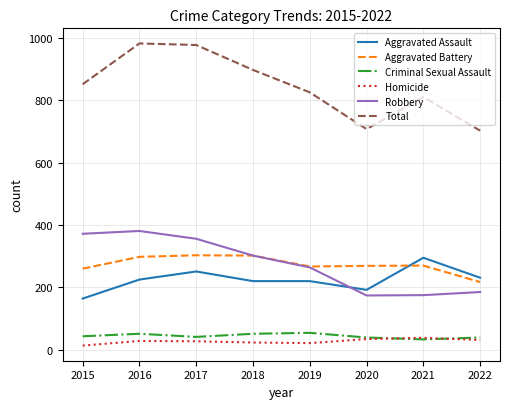

Which series changed the most between 2016 and 2018?

Total